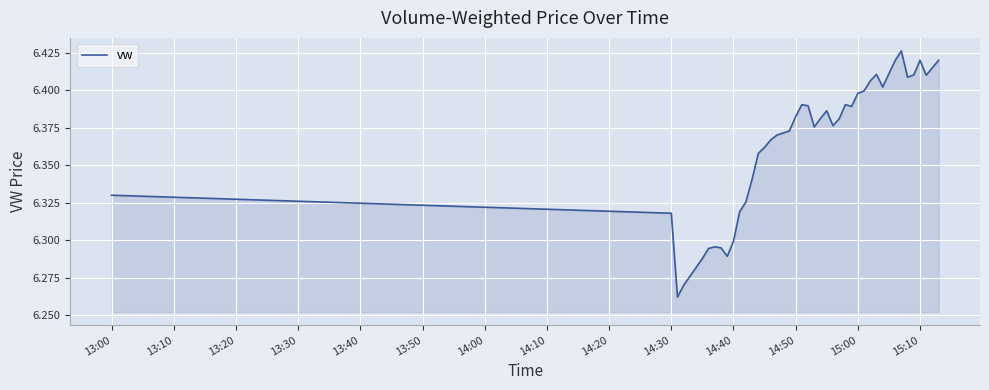

Is it true that the value at 13:00 is 9.1?

False